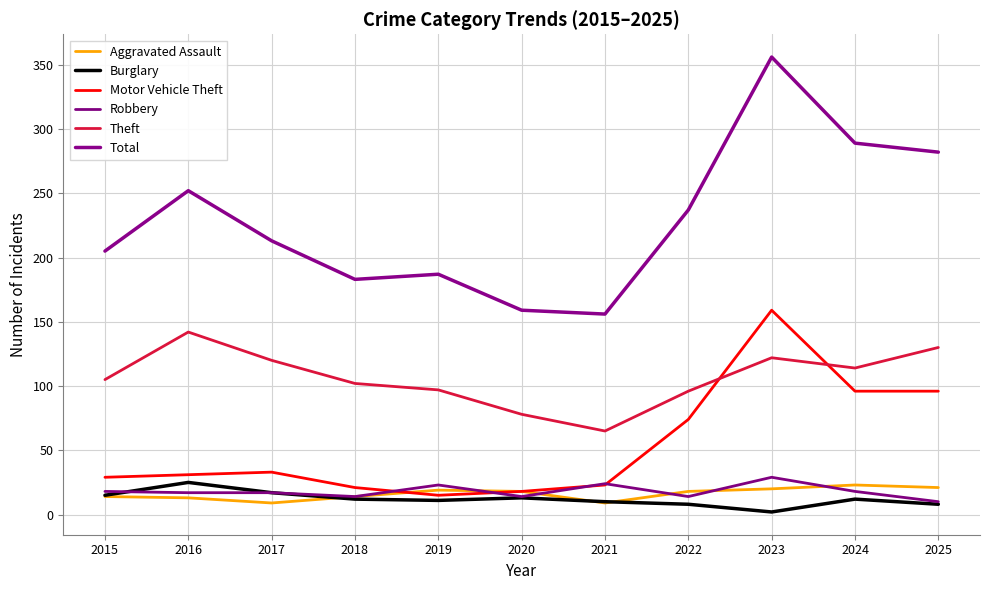

What is the difference between the maximum and minimum values in the Robbery series?

19